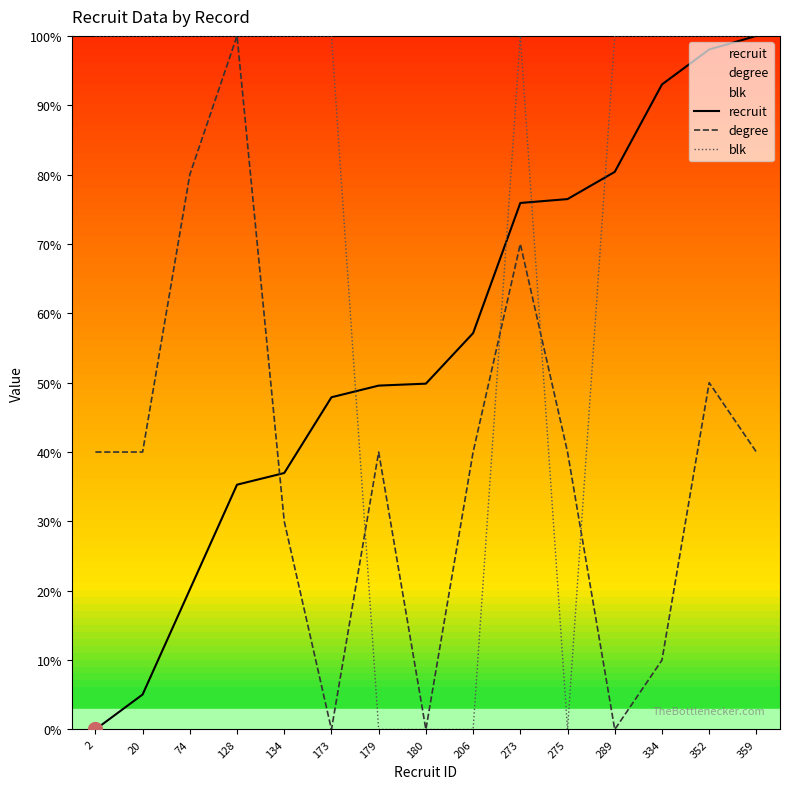

What is the sum of all recruit values?

825.8